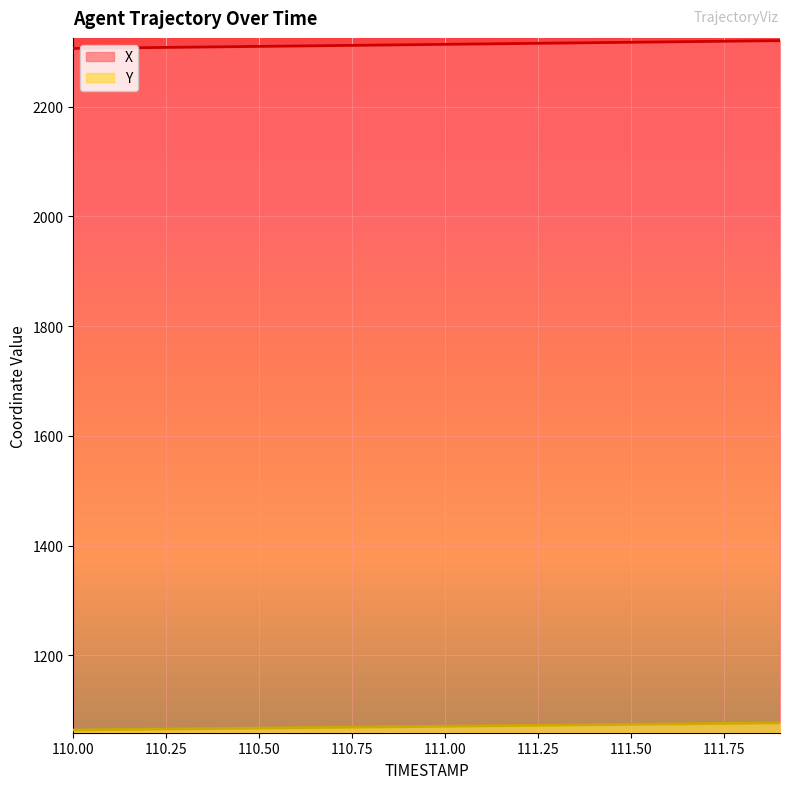

True or false: Y and X cross at least once.

False